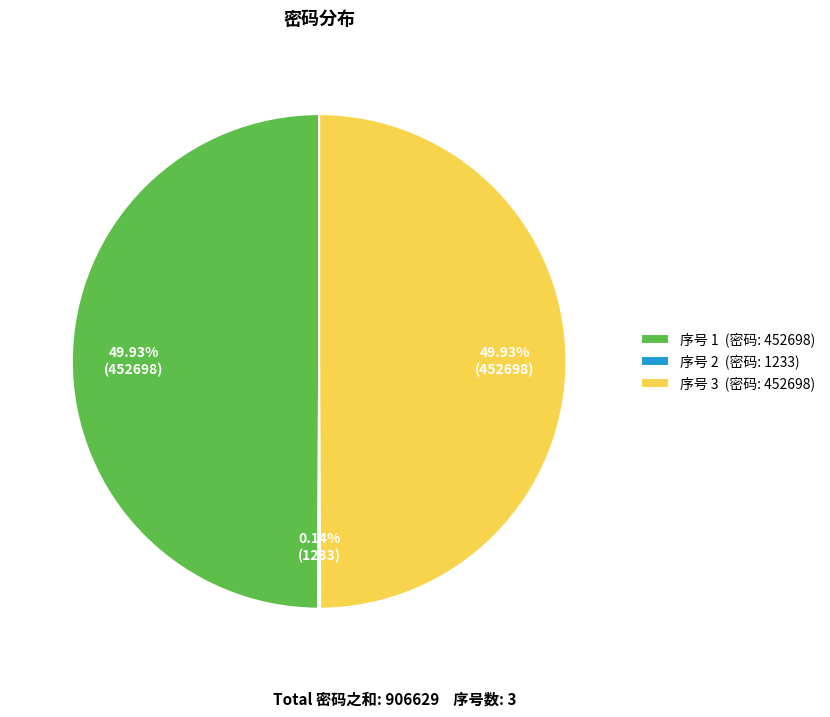

Approximately how many times larger is the value at 序号 1 (密码: 452698) compared to 序号 3 (密码: 452698)?

1.0